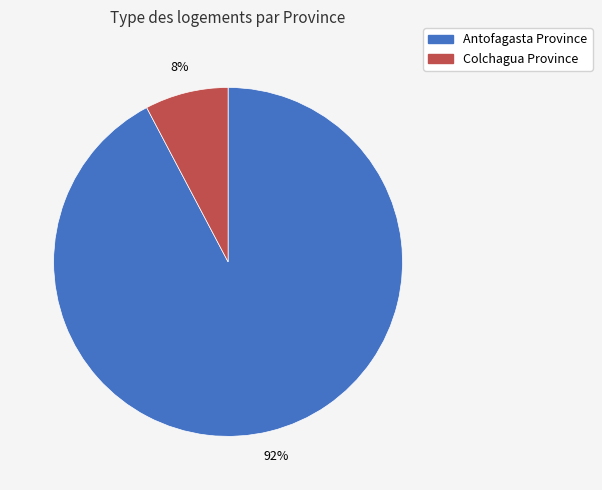

To the nearest percent, what is the average slice percentage?

50%